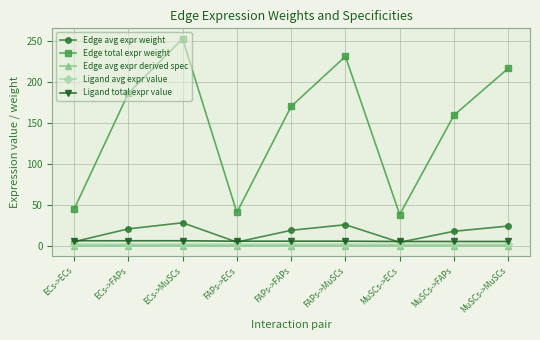

At which category does Edge avg expr weight reach its first local valley?

FAPs->ECs